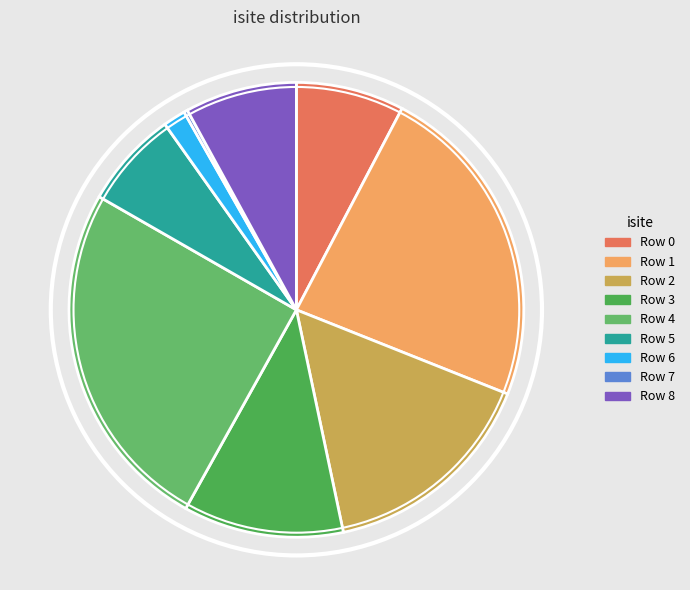

What is the smallest slice in the pie chart?

Row 7